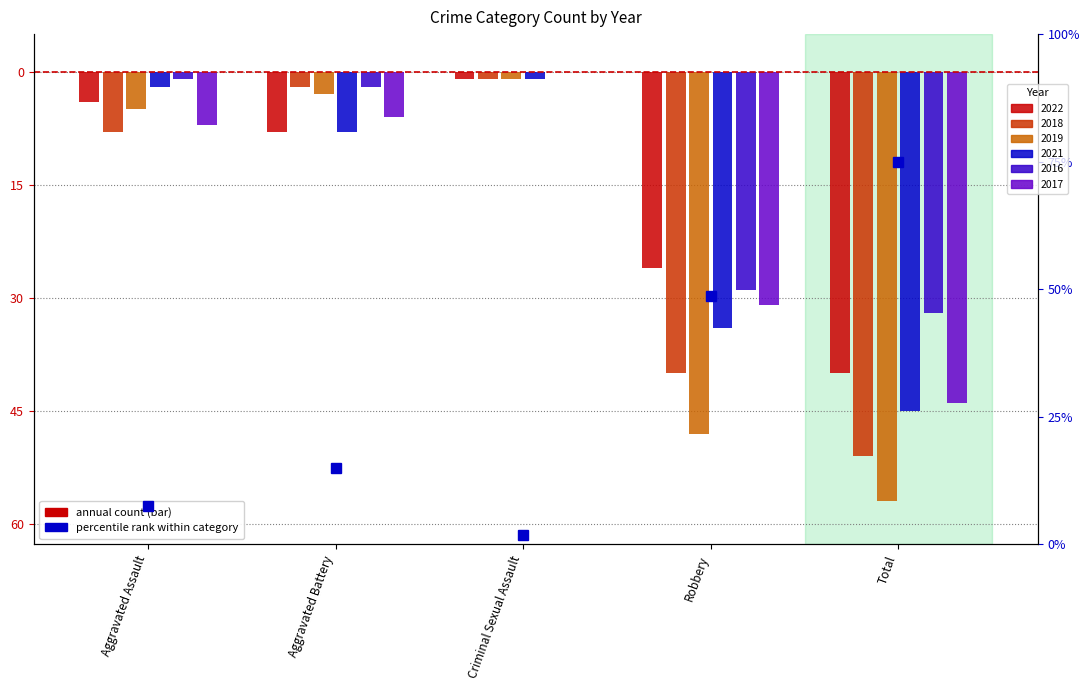

What is the spread (max minus min) of values at Criminal Sexual Assault?

1